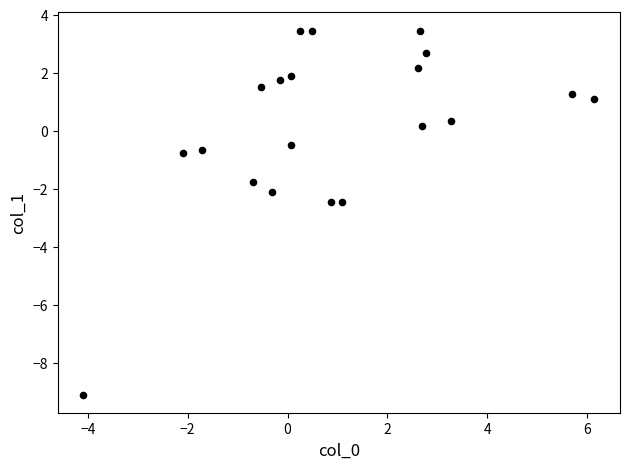

What is the range of X values (max minus min)?

10.2